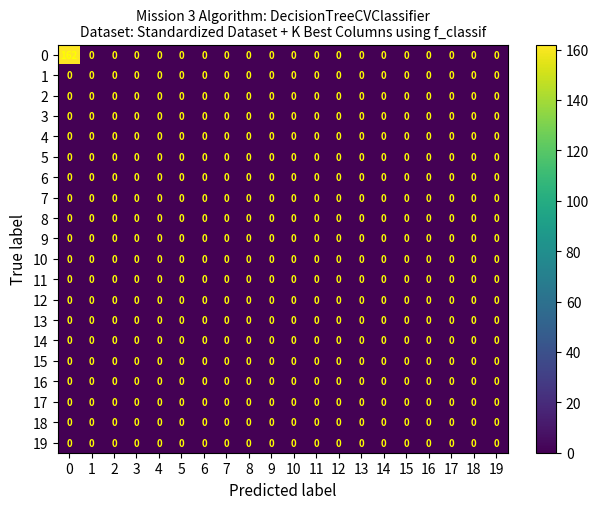

Which series has the widest spread of values?

0